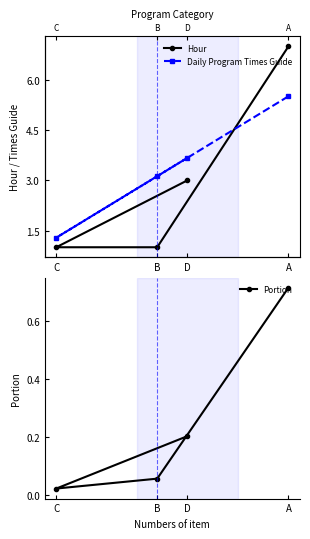

What is the value of the Hour point at the 2nd from the left?

1.0